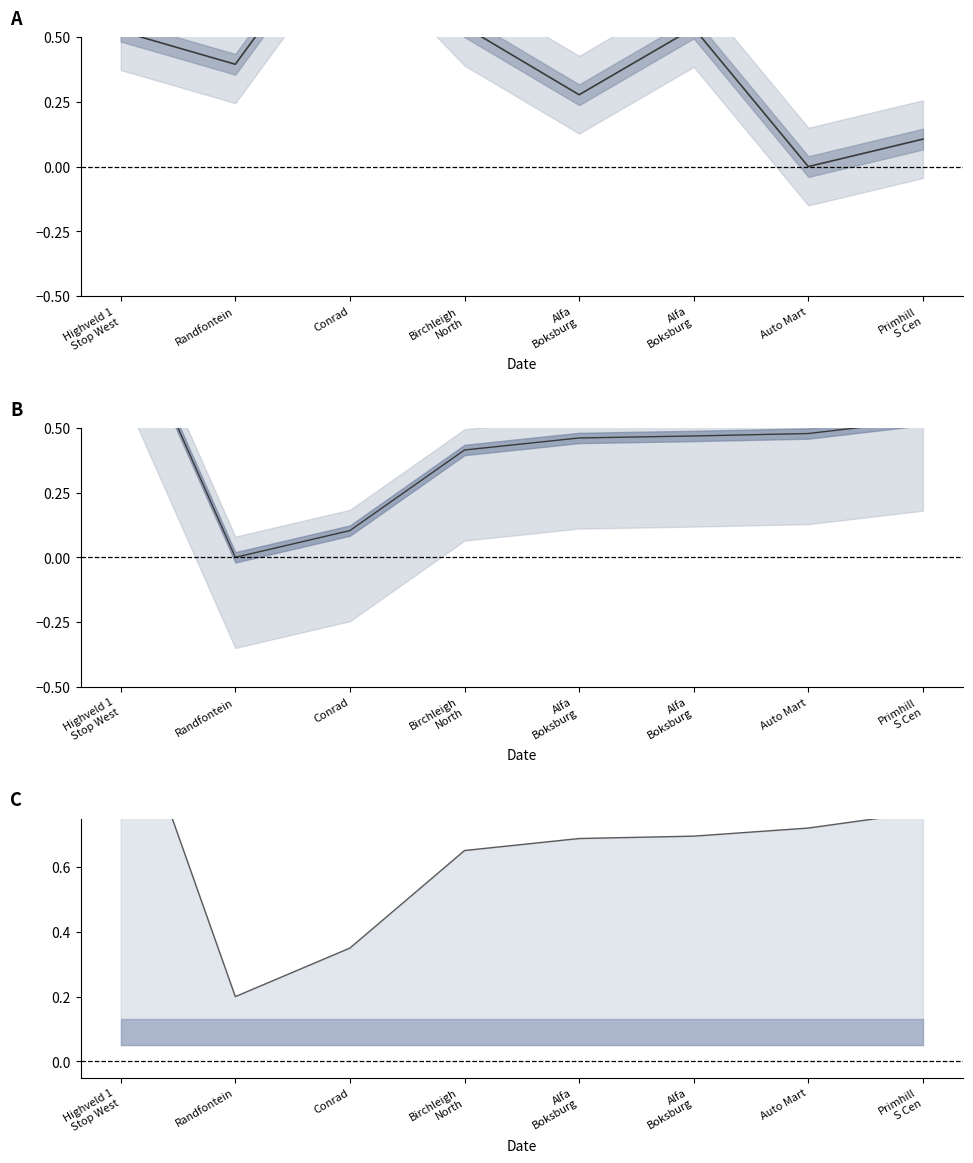

What is the difference between the maximum and minimum values in the JobId series?

1.0